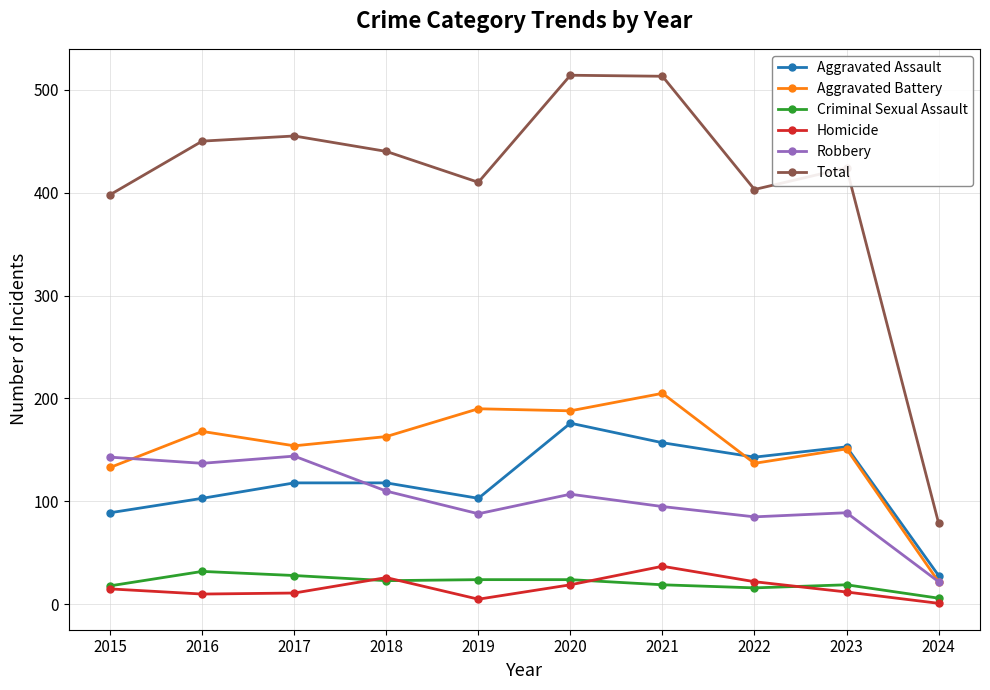

Which series has the widest spread of values?

Total